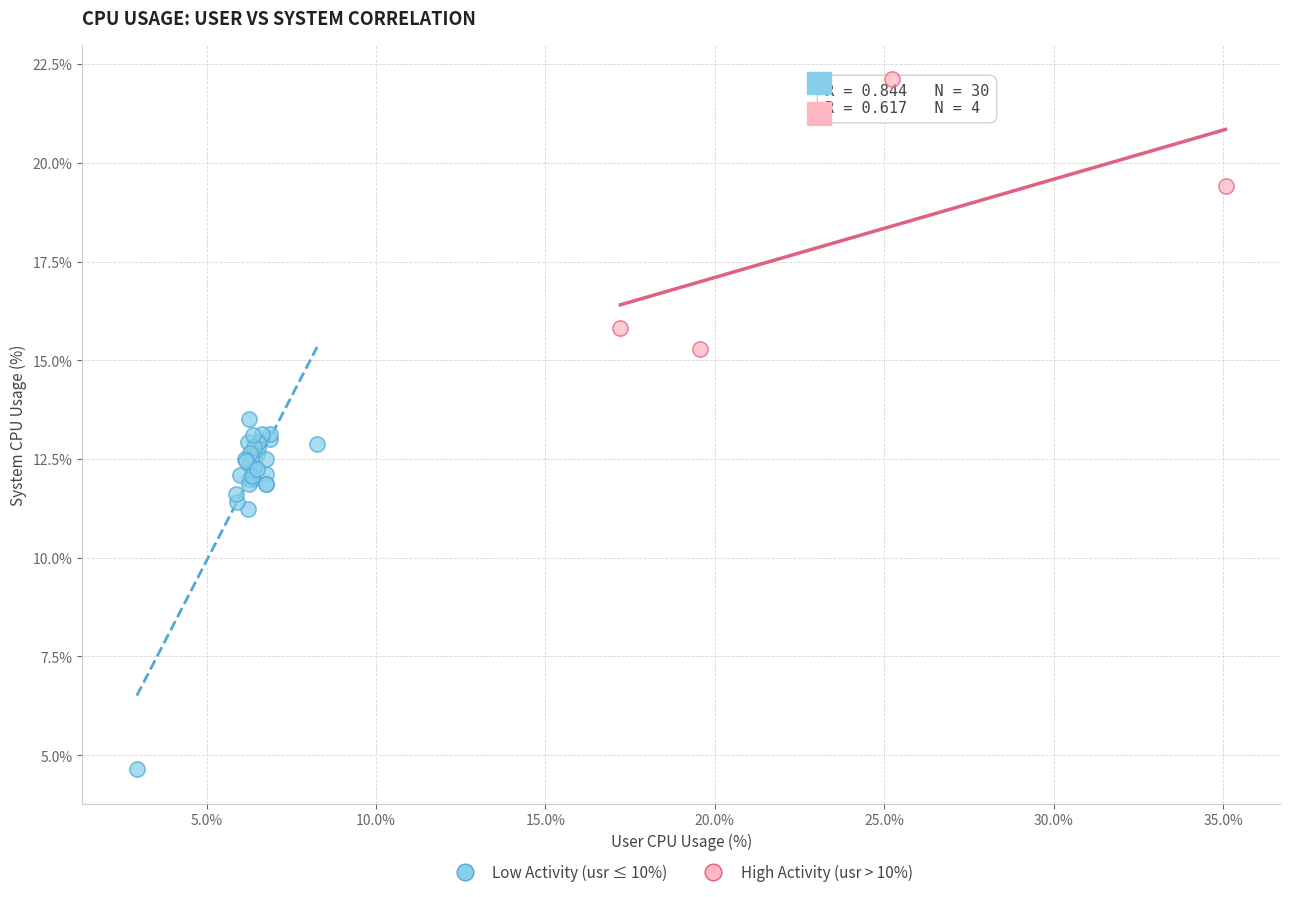

Which series reaches the minimum Y coordinate?

Low Activity (usr ≤ 10%)